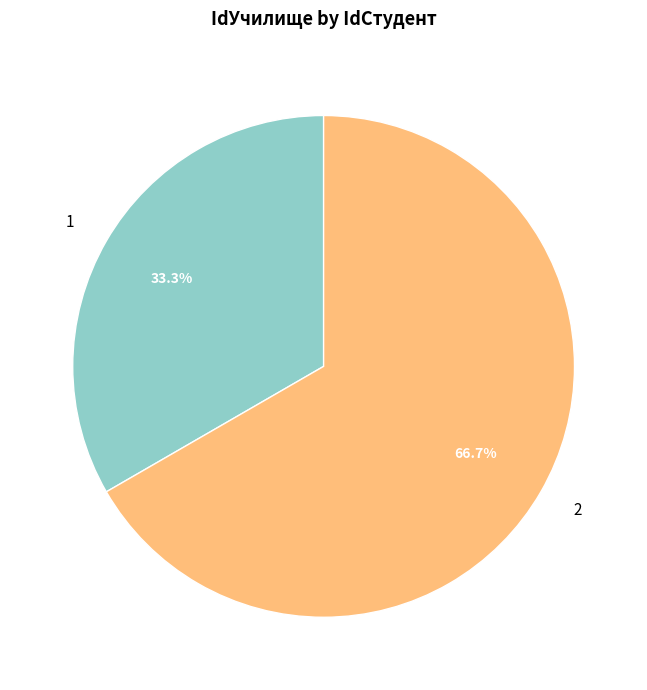

Is 1 the majority of the pie?

No